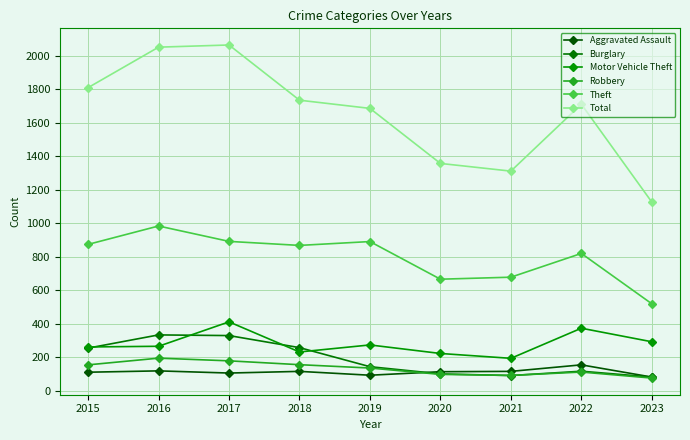

True or false: Motor Vehicle Theft has a value of 60 at 2019.

False